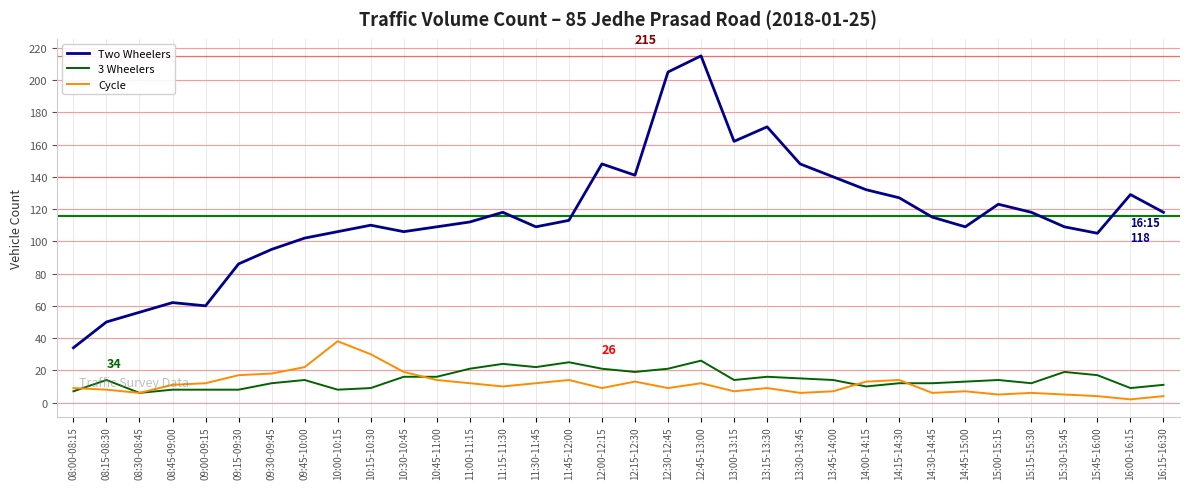

Which series changed the most between 08:00-08:15 and 09:00-09:15?

Two Wheelers